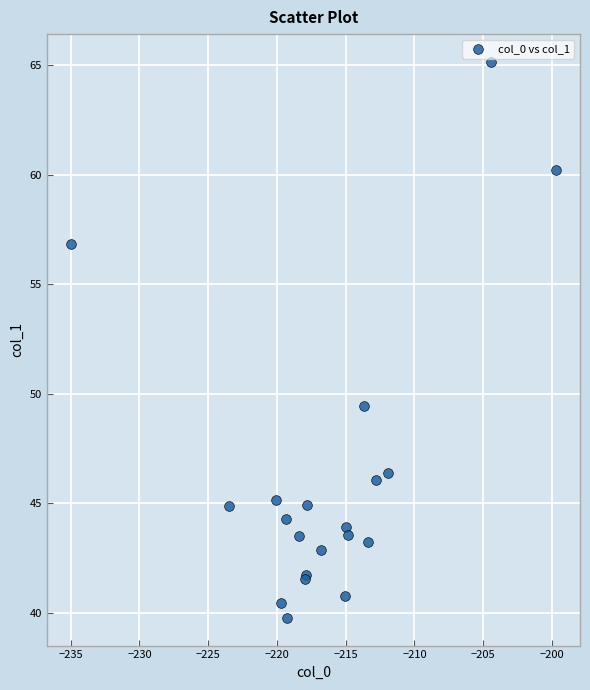

What Y value in the scatter plot is closest to 52?

49.4